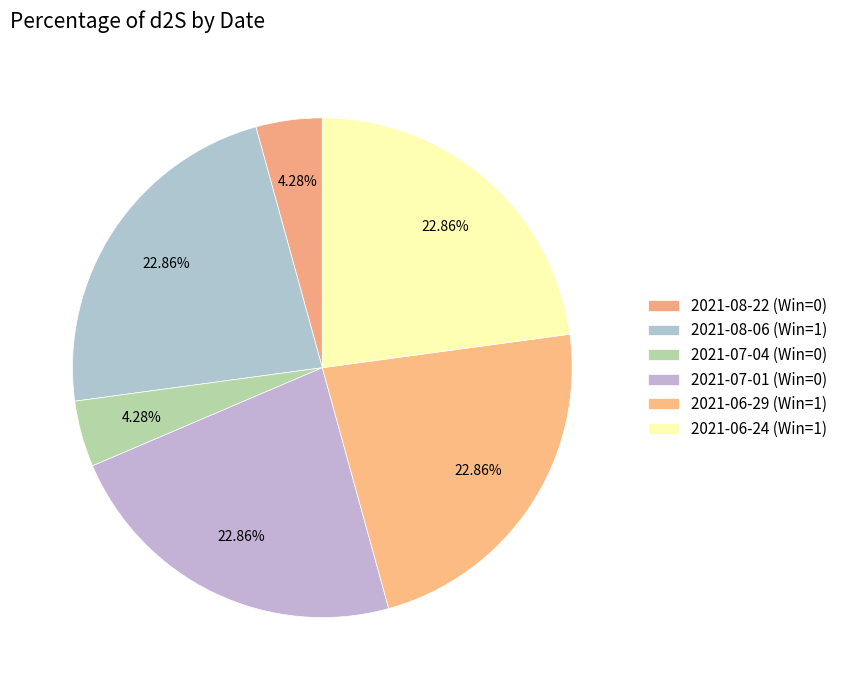

True or false: 2021-08-06 (Win=1) accounts for 31% of the total.

False